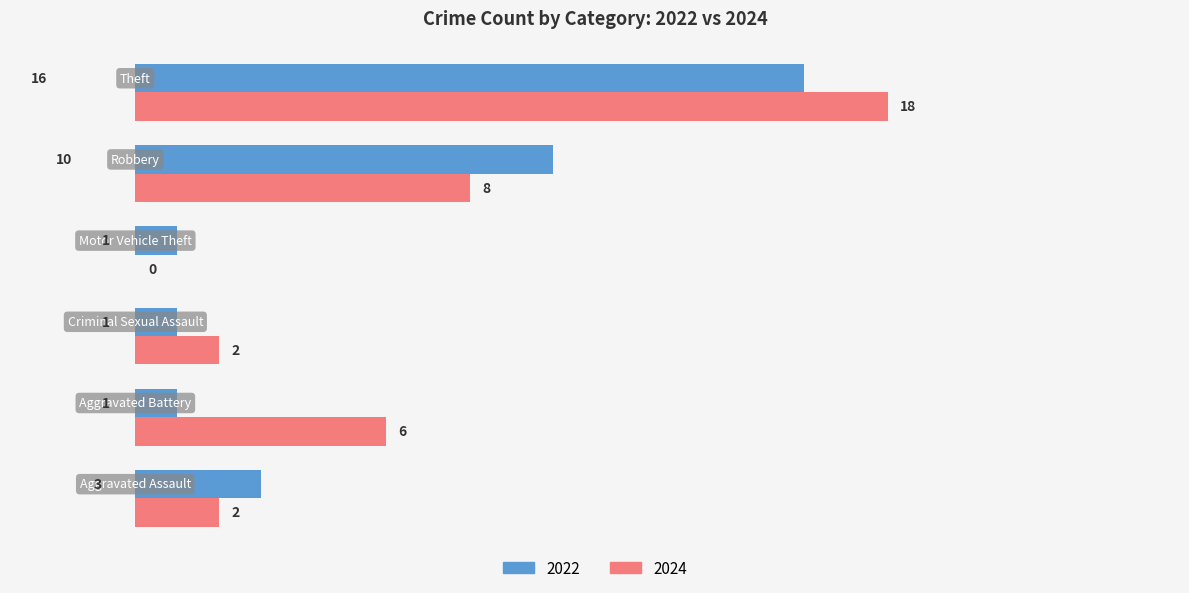

Reading left to right, transcribe all the data shown in this chart.

2022: Aggravated Assault=3	Aggravated Battery=1	Criminal Sexual Assault=1	Motor Vehicle Theft=1	Robbery=10	Theft=16
2024: Aggravated Assault=2	Aggravated Battery=6	Criminal Sexual Assault=2	Motor Vehicle Theft=0	Robbery=8	Theft=18